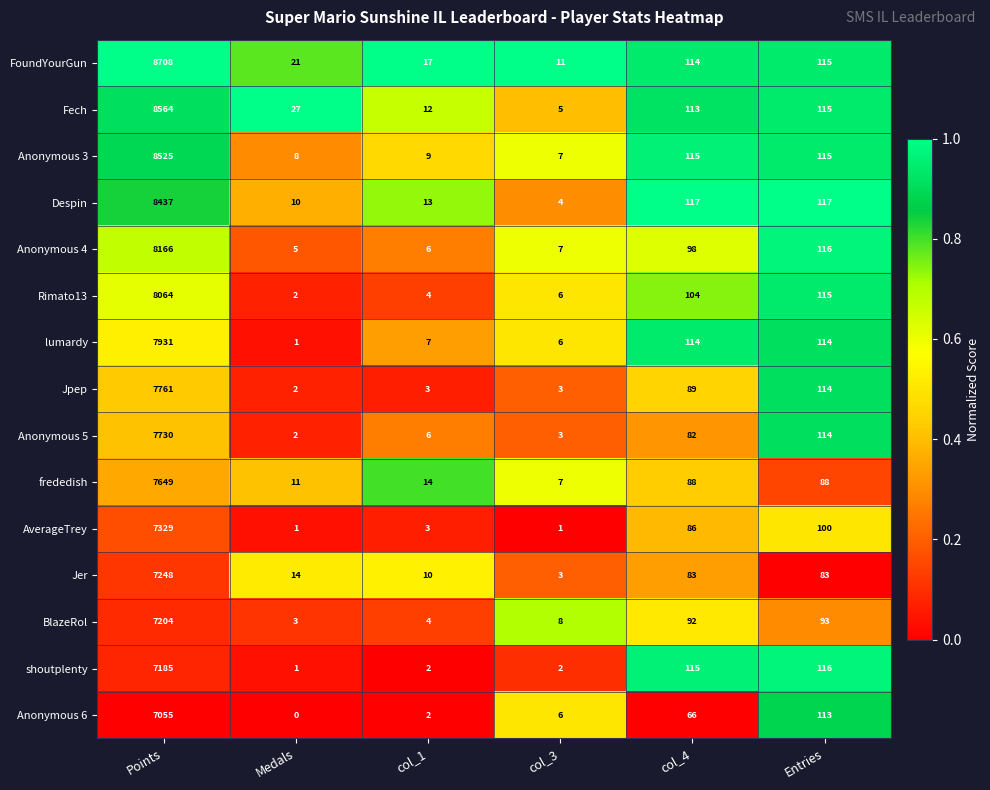

Which label corresponds to the smallest value in the chart?

Medals